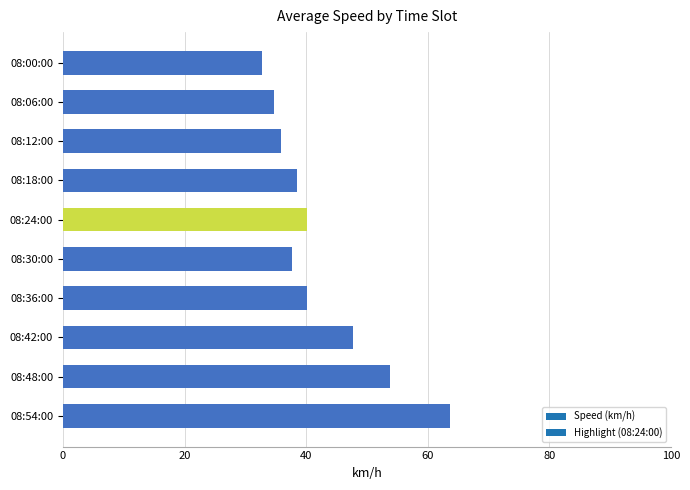

What is the label of the 2nd bar from the top?

08:06:00